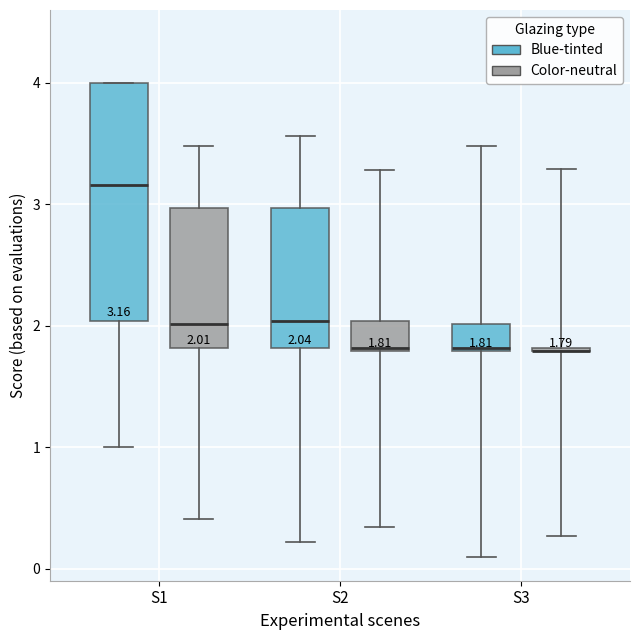

Comparing the boxes themselves (not the whiskers), which one is the tallest?

S1 (Blue-tinted)